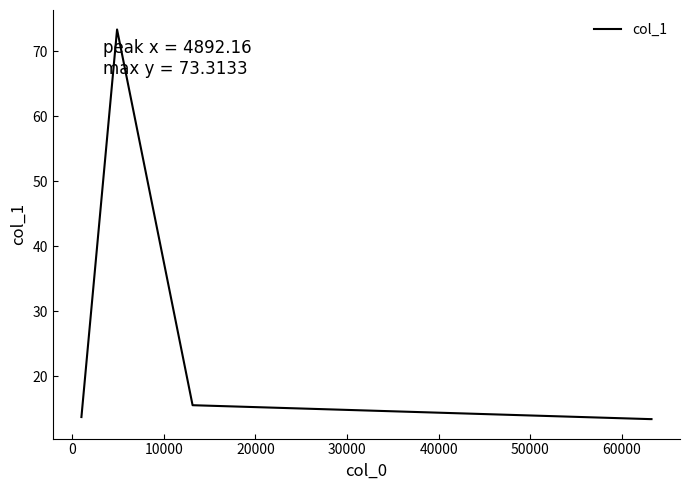

What is the sum of all values?

129.6